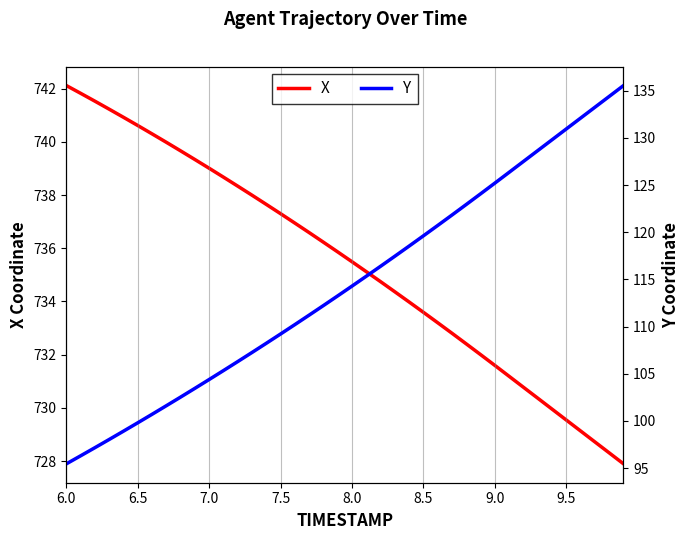

How many data points does each series have?

40